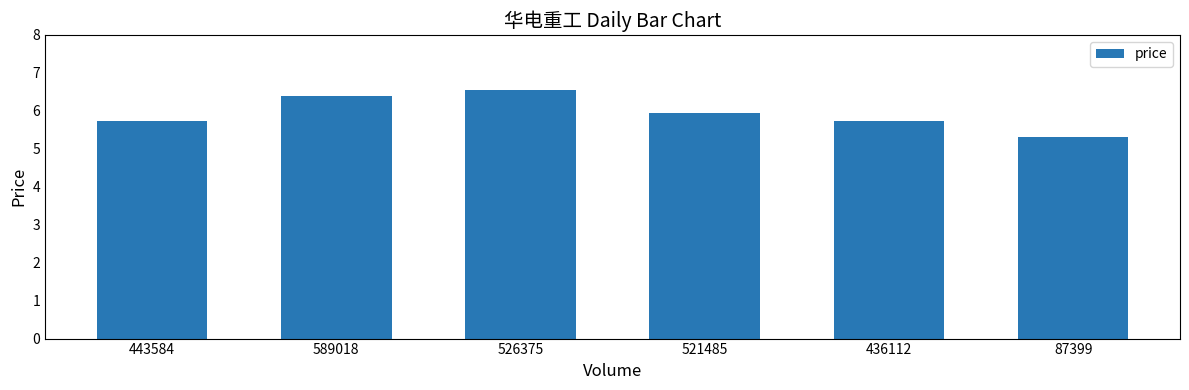

What is the sum of the values at 443584 and 526375?

12.3